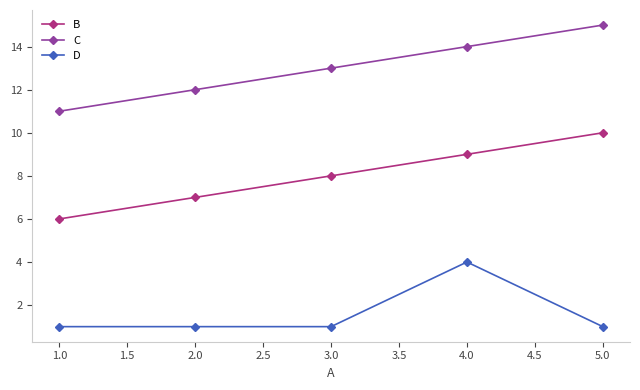

True or false: B and D cross at least once.

False